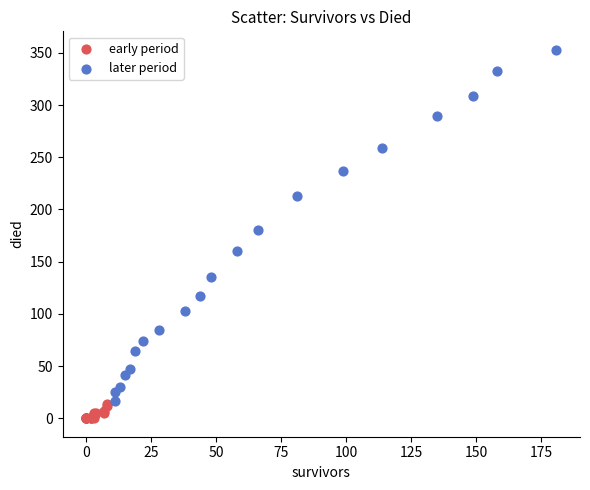

Which series has the widest spread of Y values?

later period